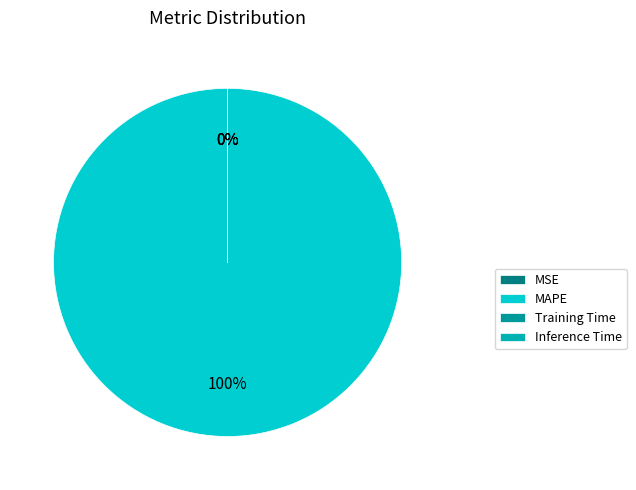

Combined, what portion of the pie is MAPE and MSE?

100.0%